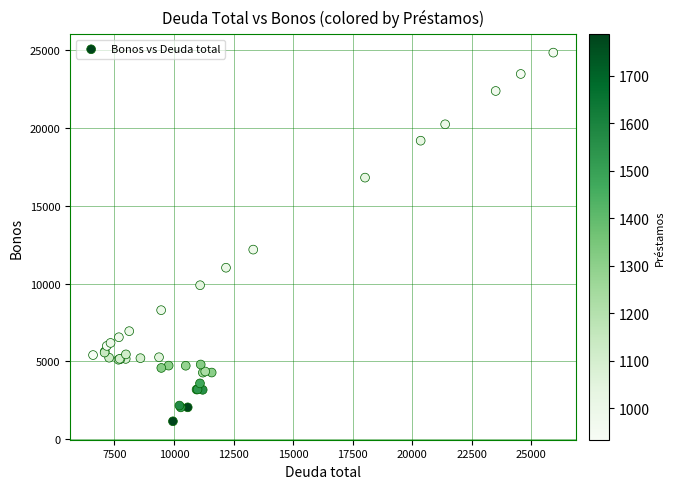

What Y value in the scatter plot is closest to 13002?

12189